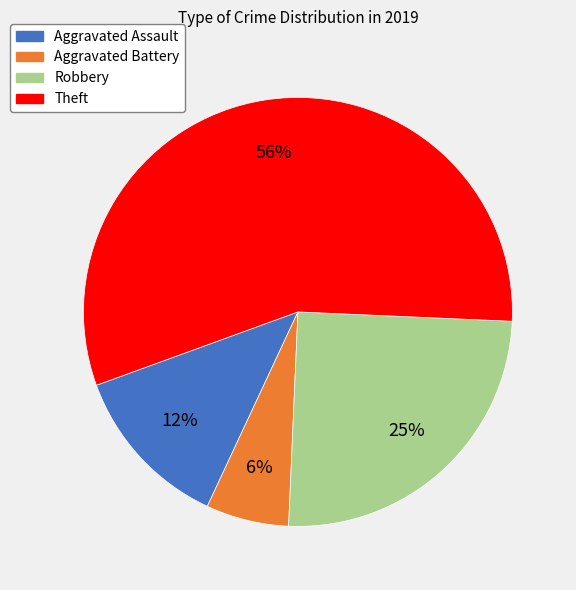

Which slice is the largest?

Theft